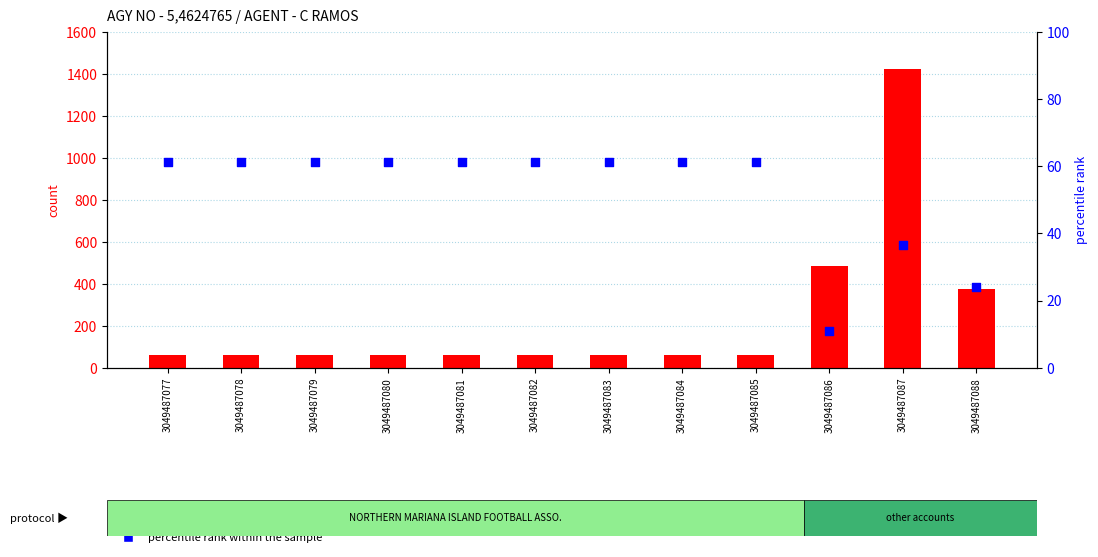

Is the value of percentile rank within the sample at 3049487085 greater than the value of count at 3049487079?

No